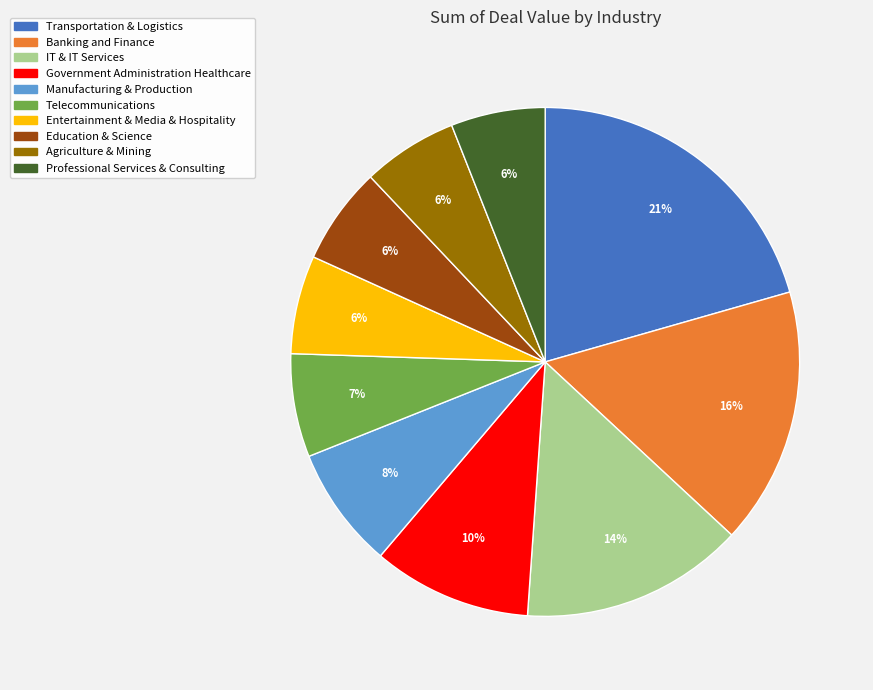

How many segments does this pie chart have?

10